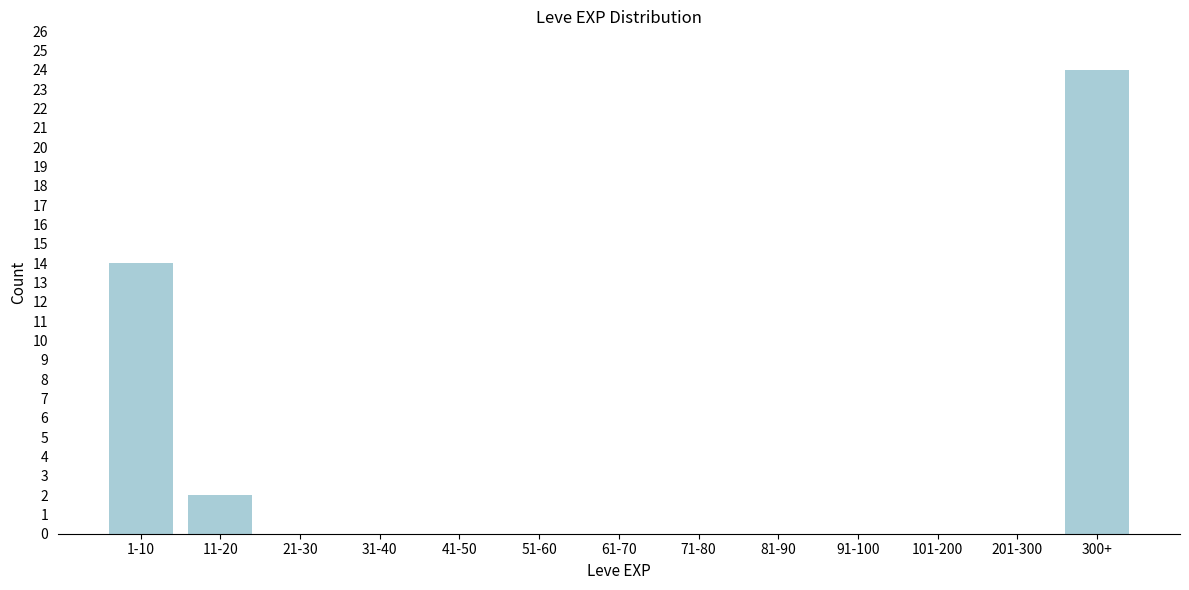

Reading left to right, list all the values displayed in this chart.

1-10=14	11-20=2	21-30=0	31-40=0	41-50=0	51-60=0	61-70=0	71-80=0	81-90=0	91-100=0	101-200=0	201-300=0	300+=24